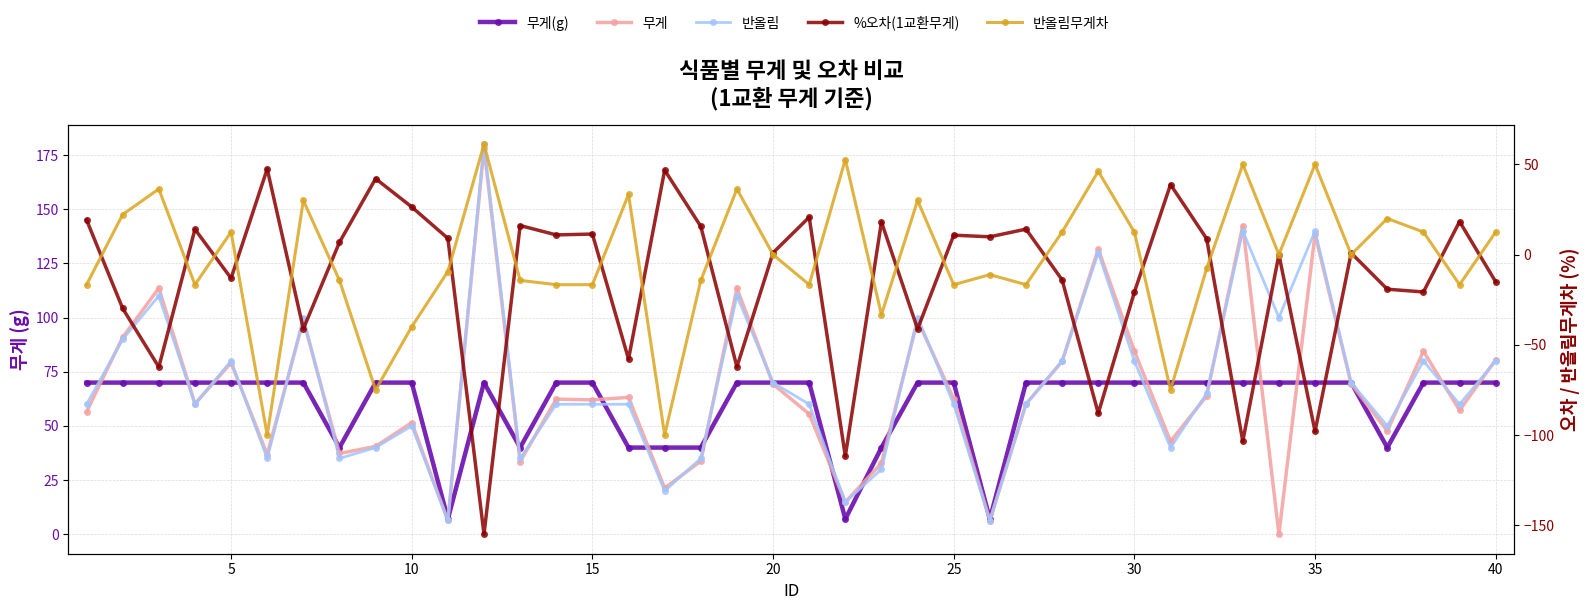

True or false: 반올림무게차 and %오차(1교환무게) intersect in this chart.

True